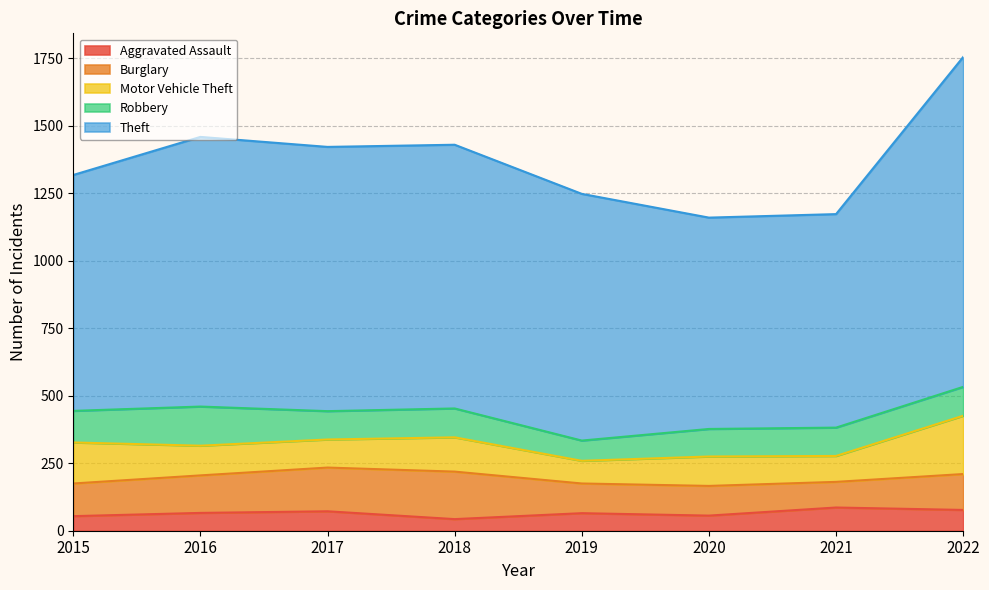

What is the difference between the maximum and minimum values in the Robbery series?

70